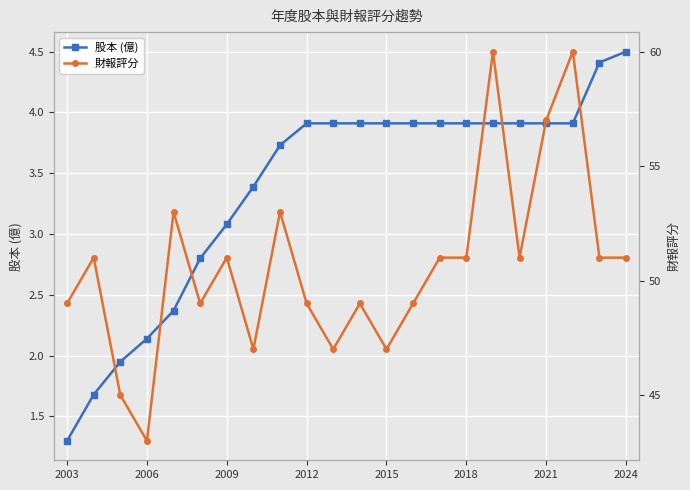

List the series in order of their peak value, lowest first.

股本 (億), 財報評分